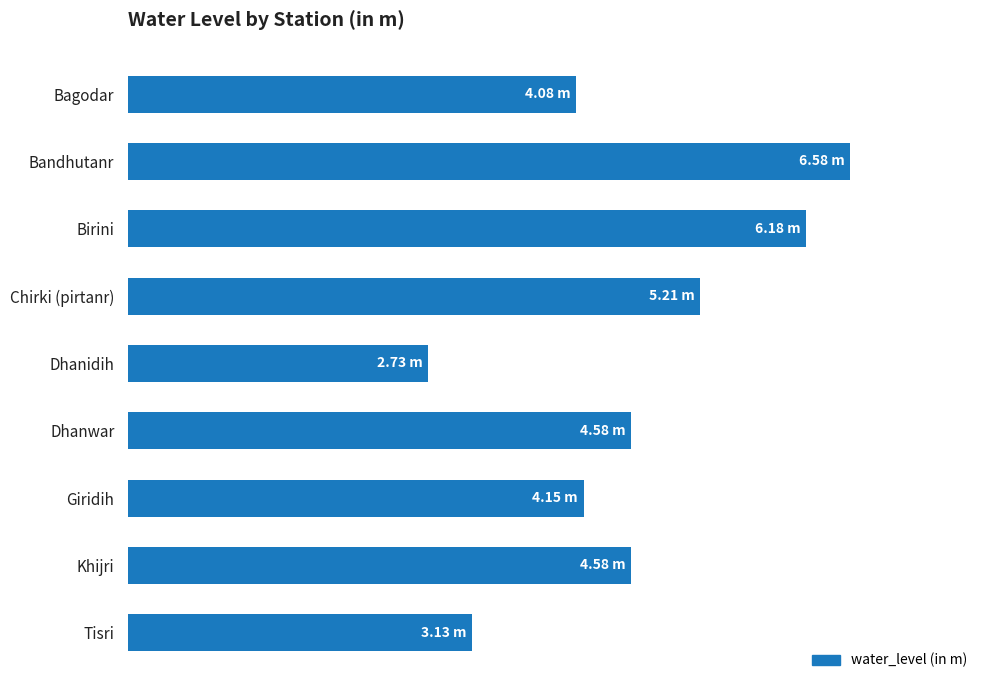

What is the average value?

4.6